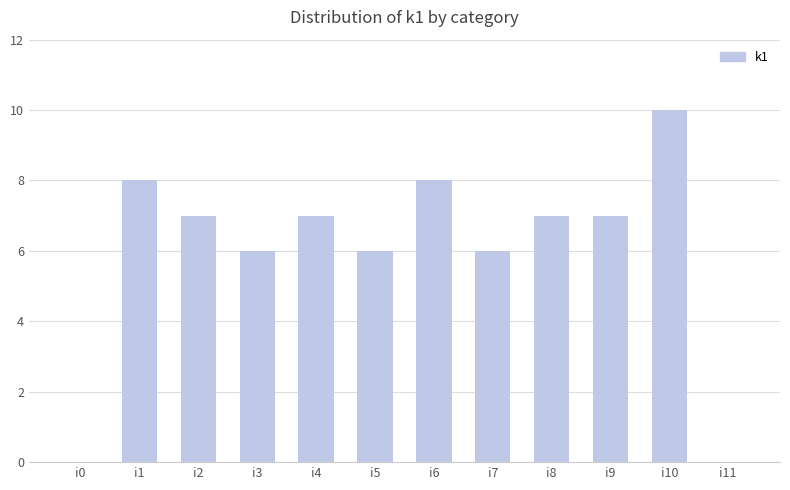

What is the sum of the values at i3 and i2?

13